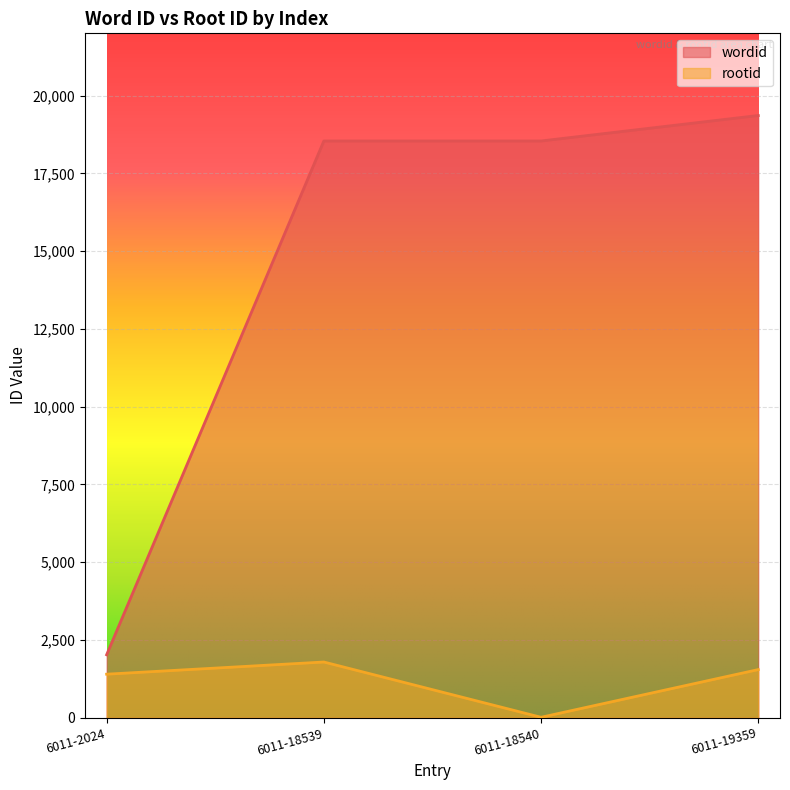

How many series are shown in this chart?

2